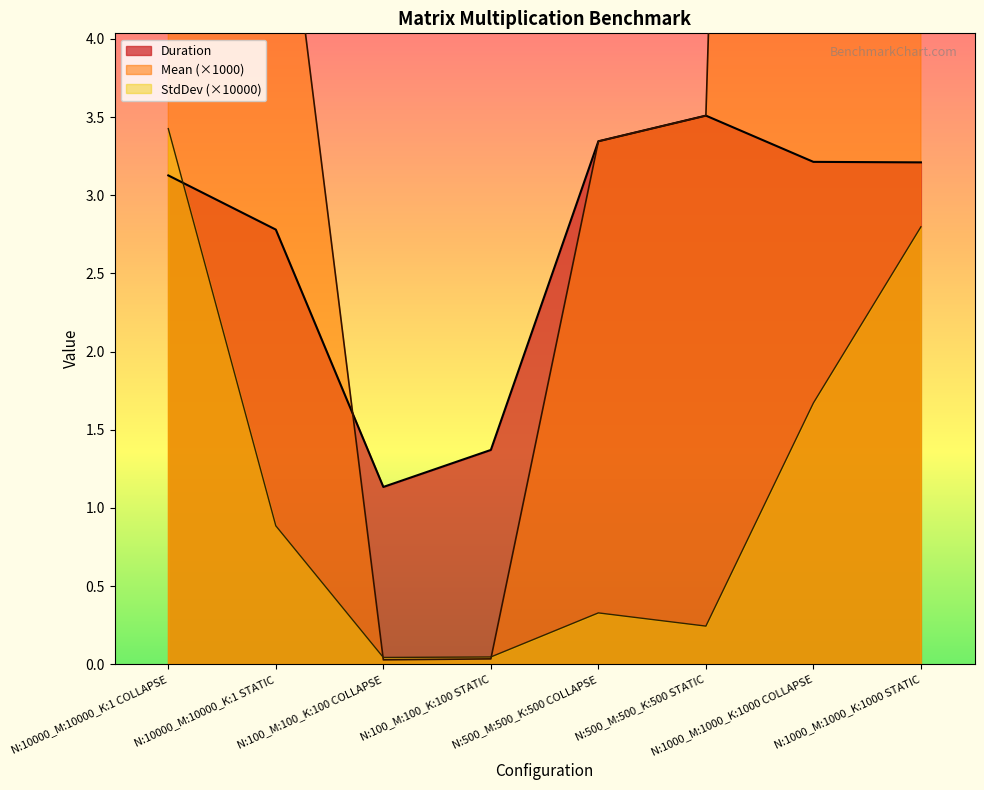

Which has a higher value, N:1000_M:1000_K:1000 COLLAPSE or N:100_M:100_K:100 STATIC?

N:1000_M:1000_K:1000 COLLAPSE